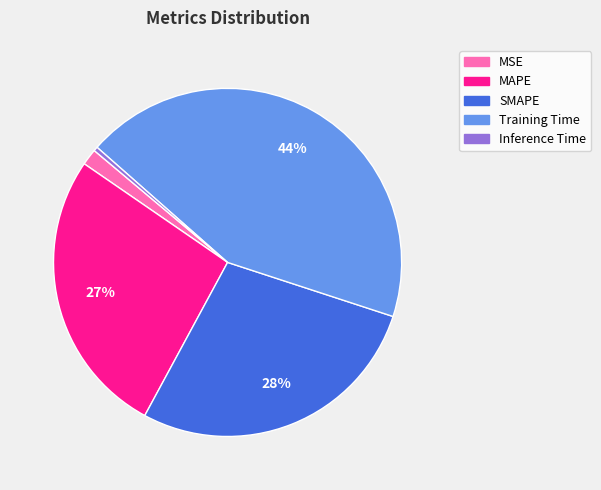

To the nearest percent, what is the combined percentage of MAPE and Training Time?

70%